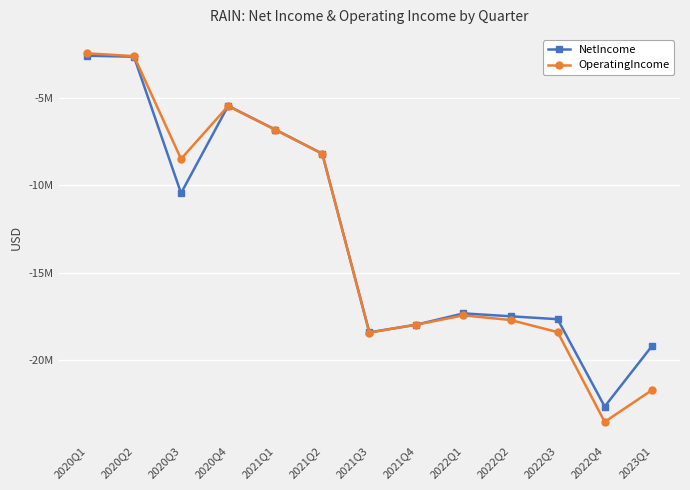

What is the sum of the OperatingIncome values at 2022Q2 and 2022Q1?

-35168000